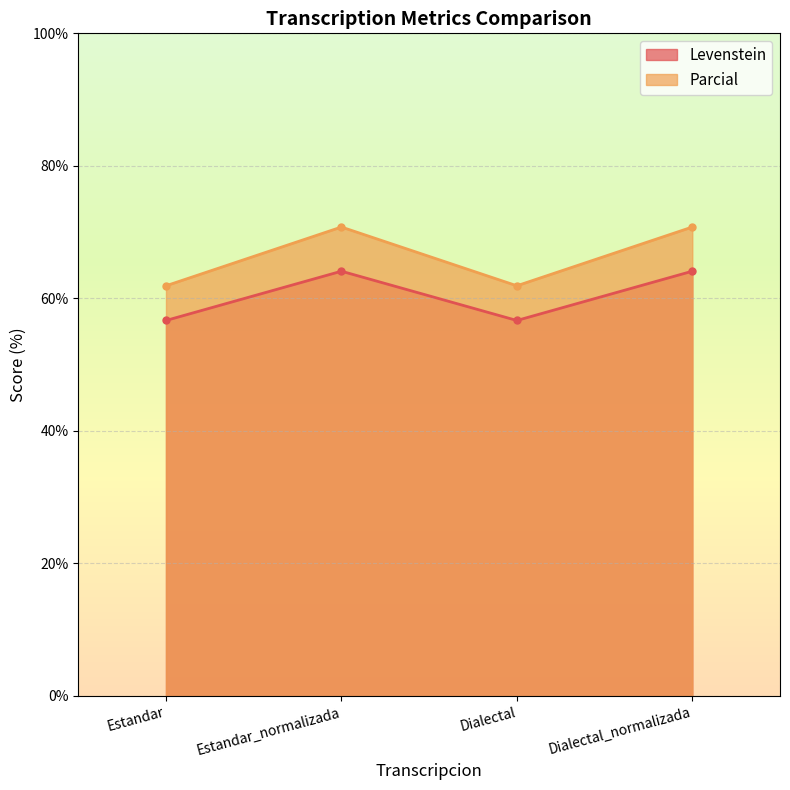

Reading left to right, list all the values displayed in this chart.

Levenstein: Estandar=56.7	Estandar_normalizada=64.1	Dialectal=56.7	Dialectal_normalizada=64.1
Parcial: Estandar=61.9	Estandar_normalizada=70.8	Dialectal=61.9	Dialectal_normalizada=70.8